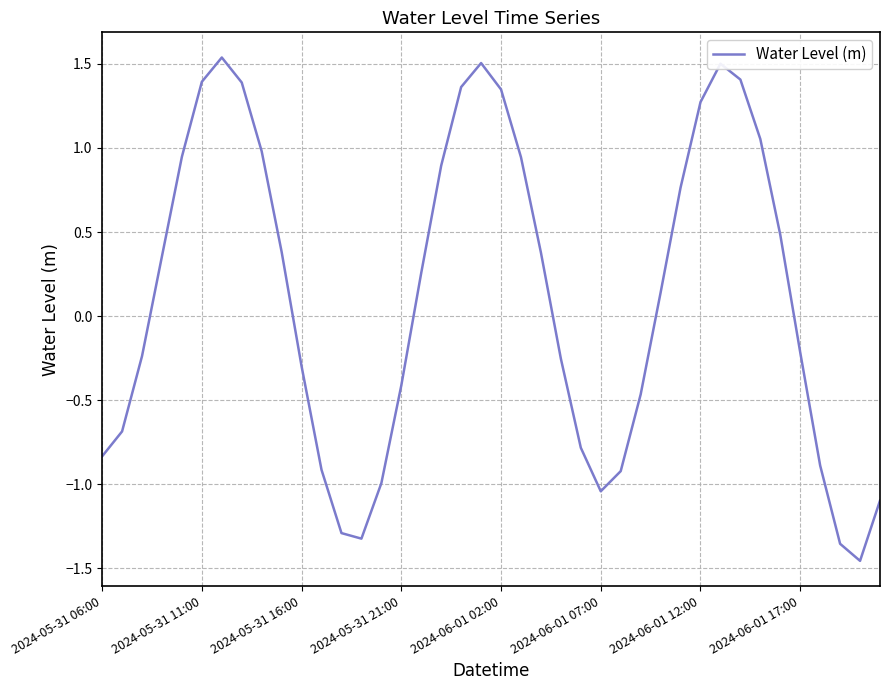

True or false: there are more than 0 points higher than both neighbors.

True